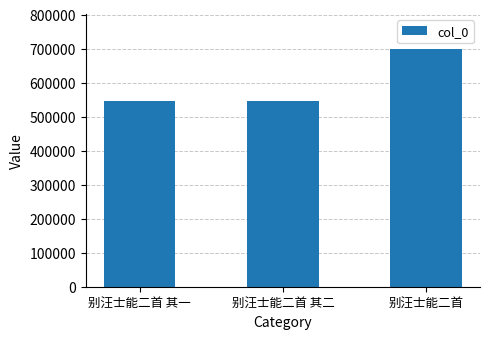

What is the label of the 3rd bar from the left?

别汪士能二首